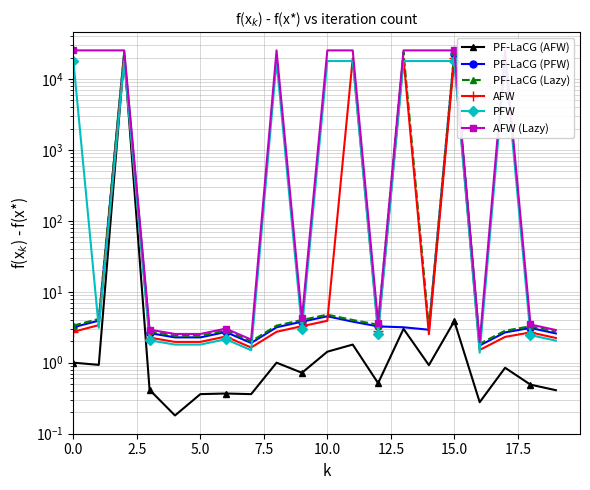

What is the difference between the highest and lowest values at 15?

25407.9